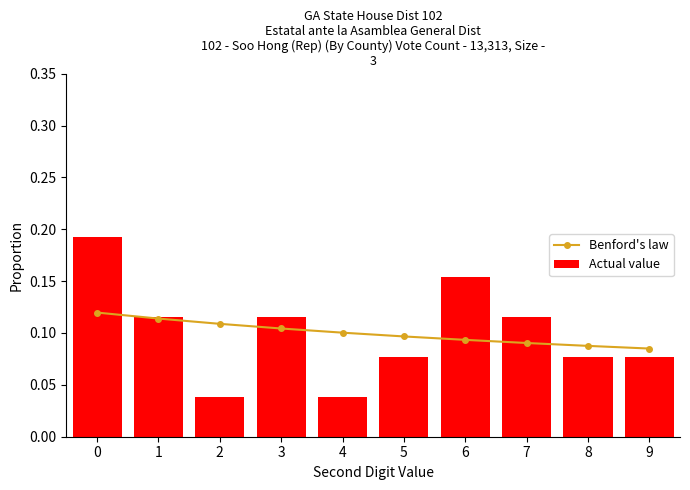

The value of Actual value at 5 is 0.1. True or false?

True